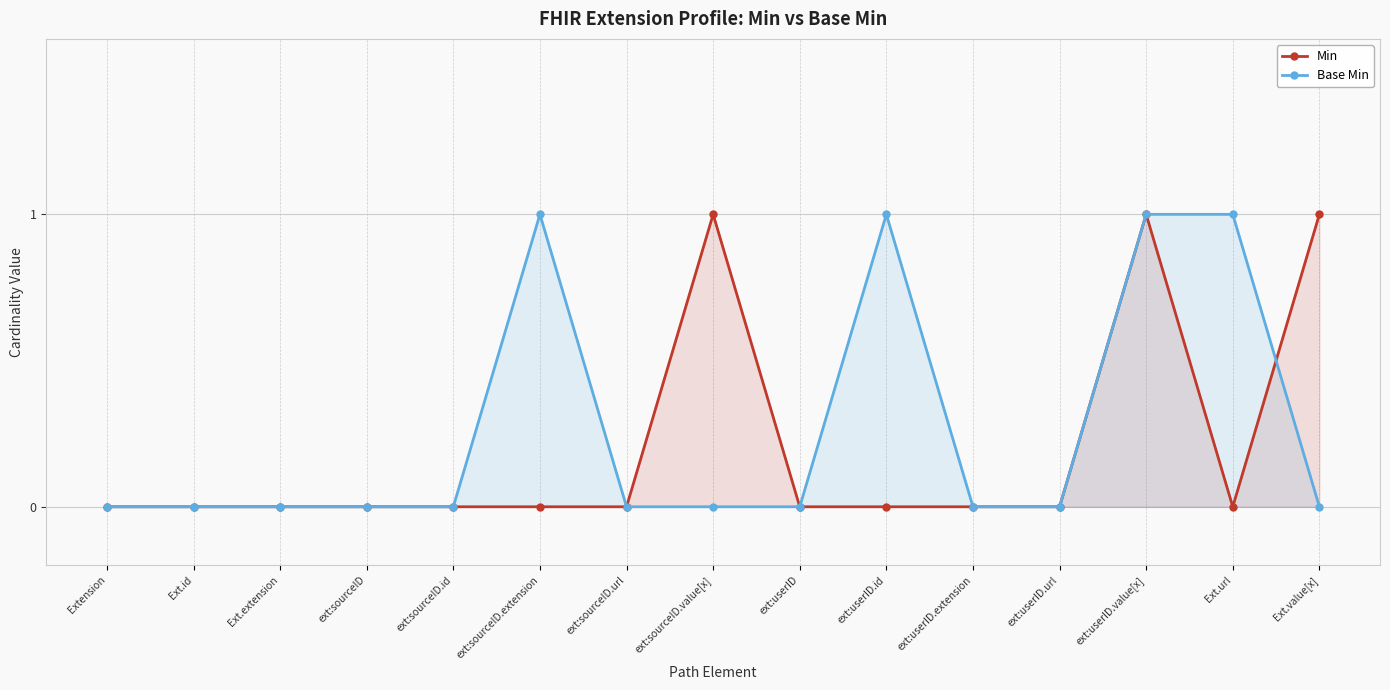

How many lines are shown in the chart?

2